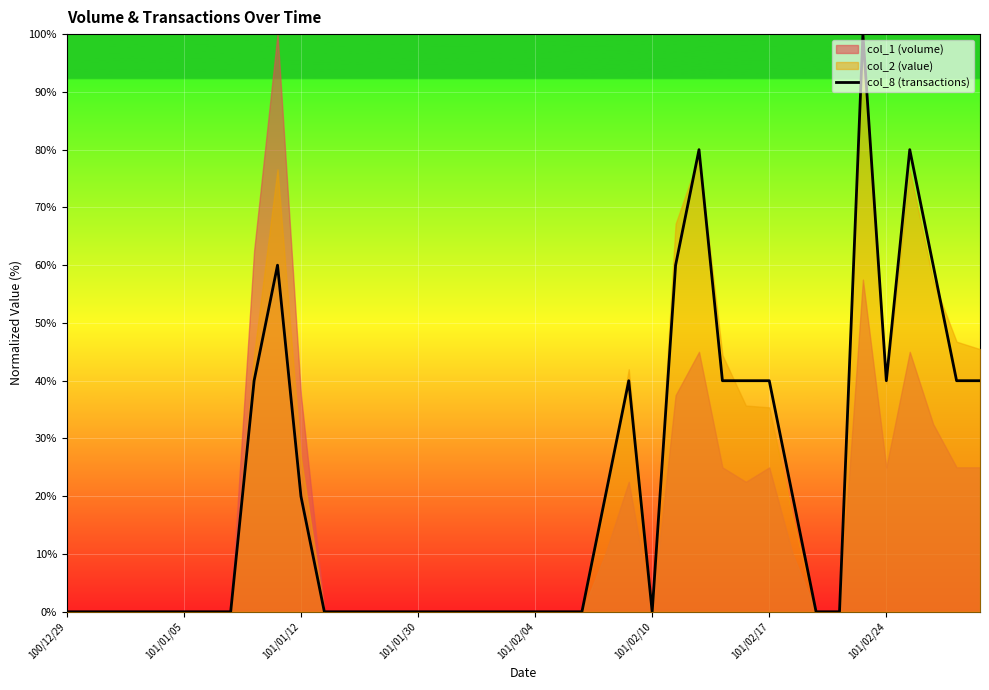

What is the maximum value for col_8 (transactions)?

100